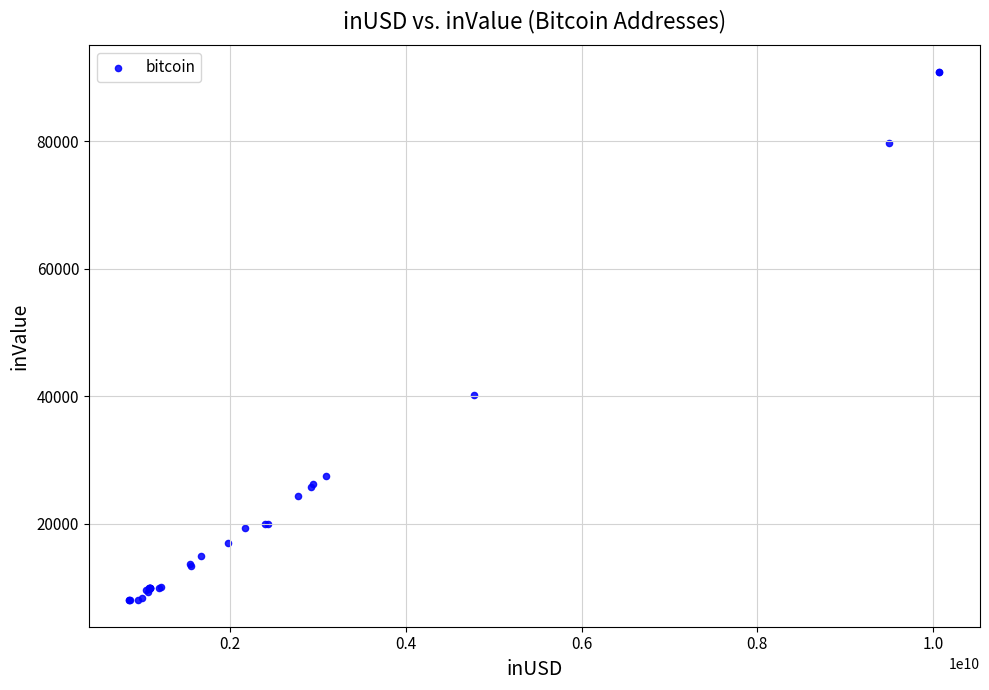

What Y value in the scatter plot is closest to 49470?

40190.6